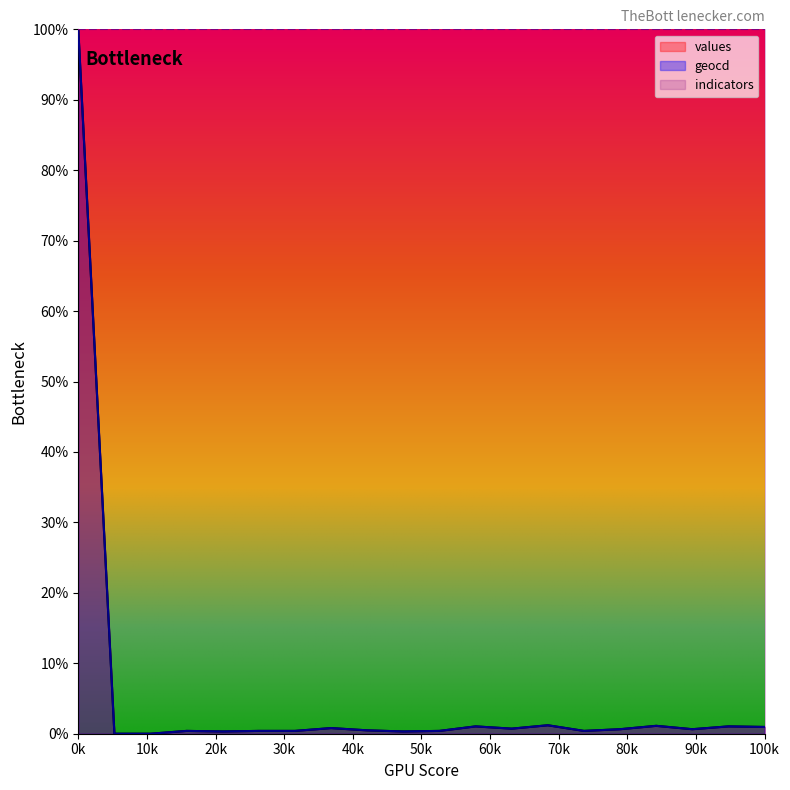

True or false: values has more than 2 points higher than both neighbors.

True